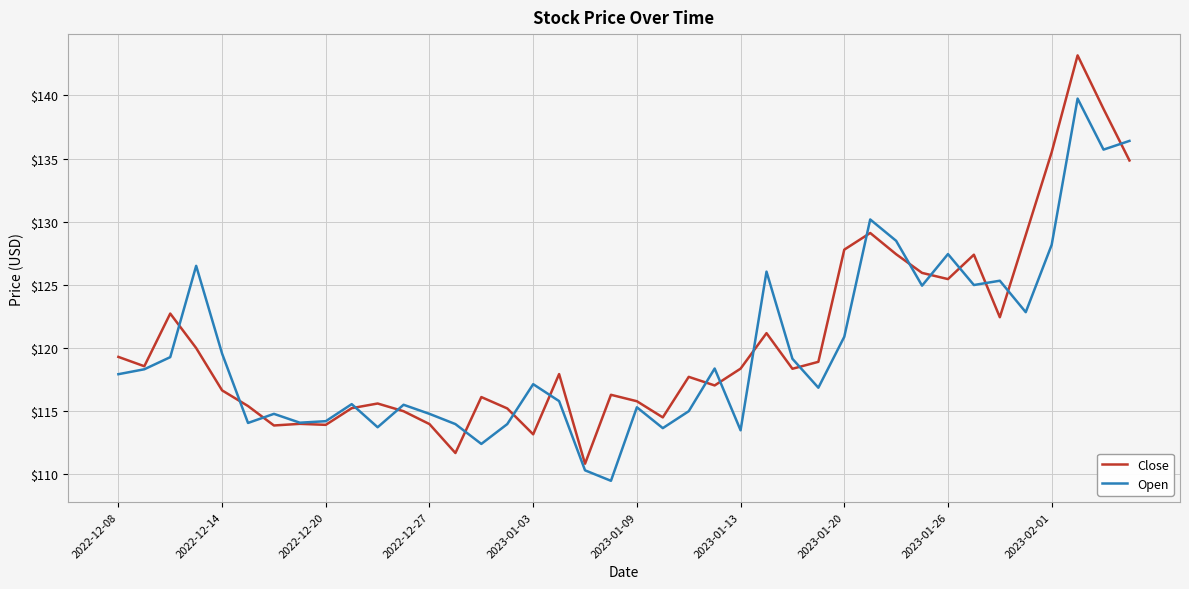

What is the highest value of the Close series?

143.2